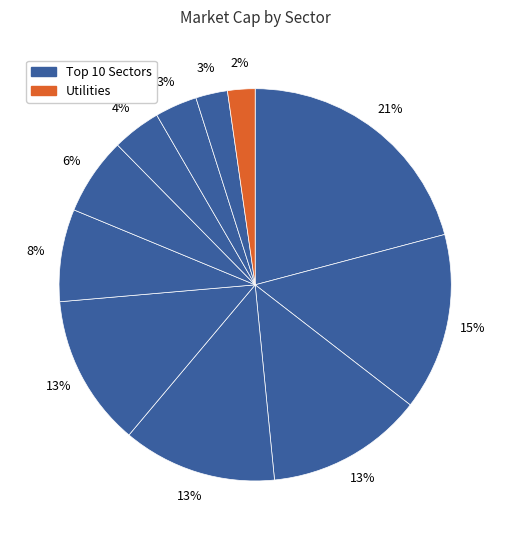

How many slices are in this pie chart?

11